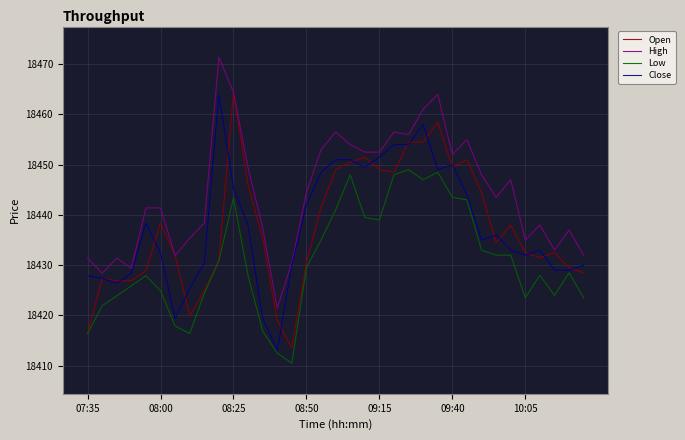

Which series has the largest total across all categories?

High